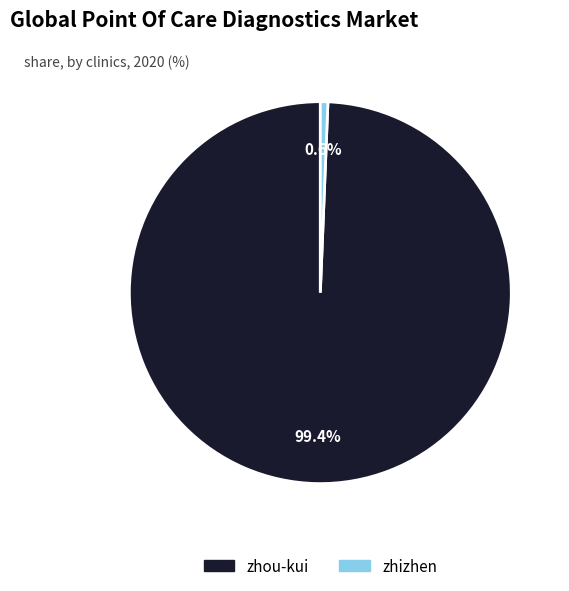

What percentage is the zhou-kui slice, to the nearest percent?

99%